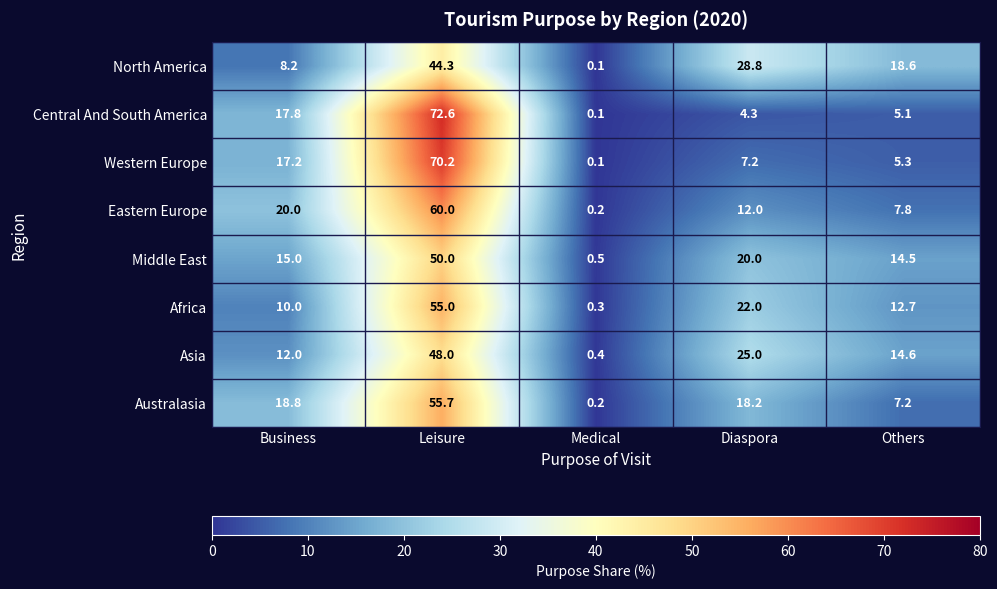

What is the difference between the North America values at Business and Medical?

8.1